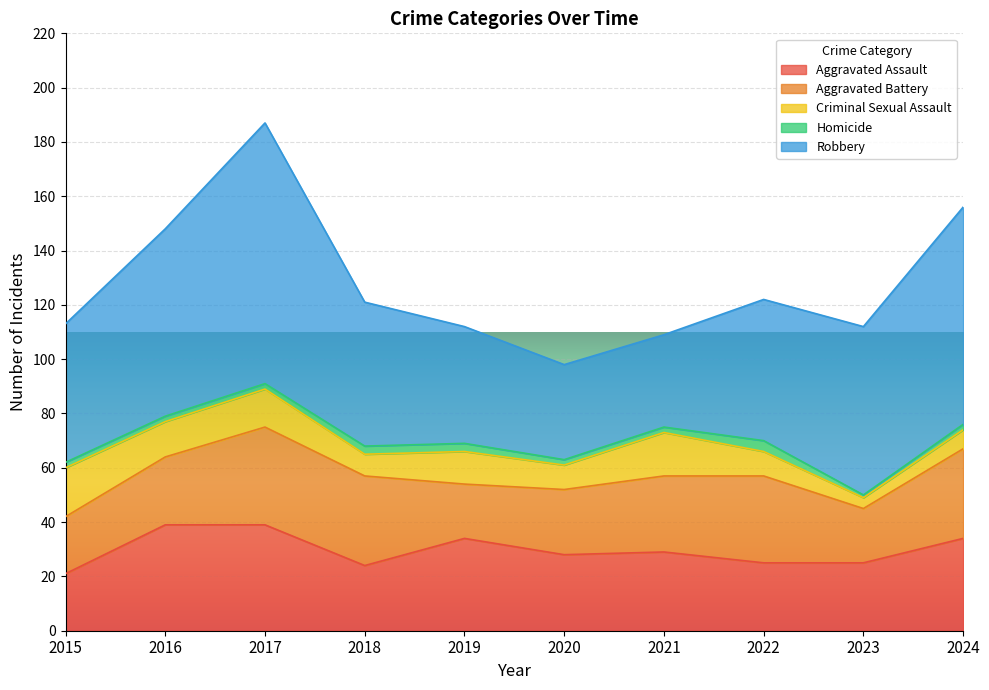

What are all the series names shown in the legend?

Aggravated Assault, Aggravated Battery, Criminal Sexual Assault, Homicide, Robbery